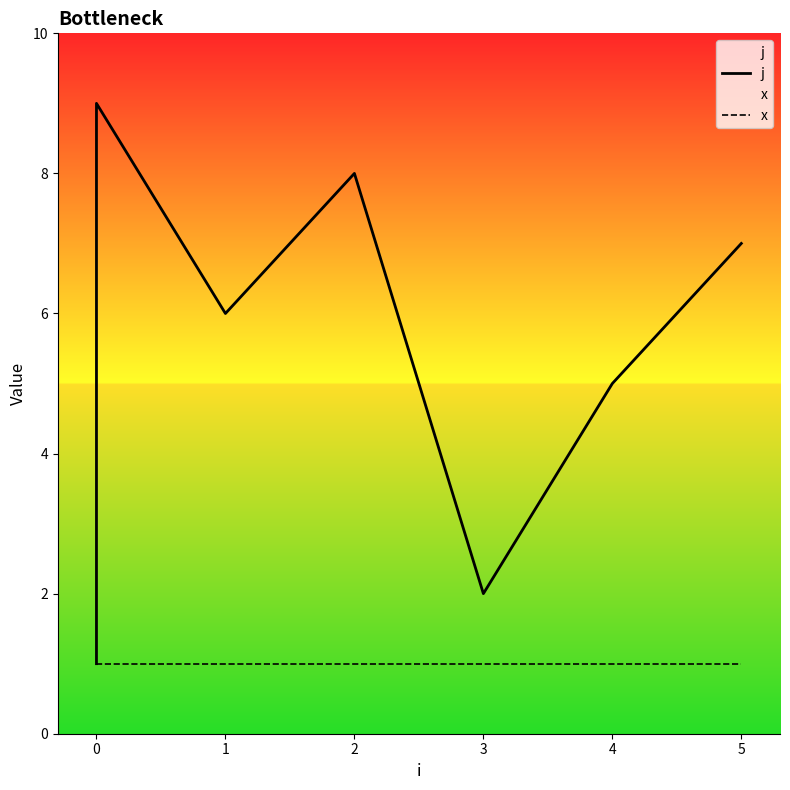

Is it true that x equals 2 at 2?

False